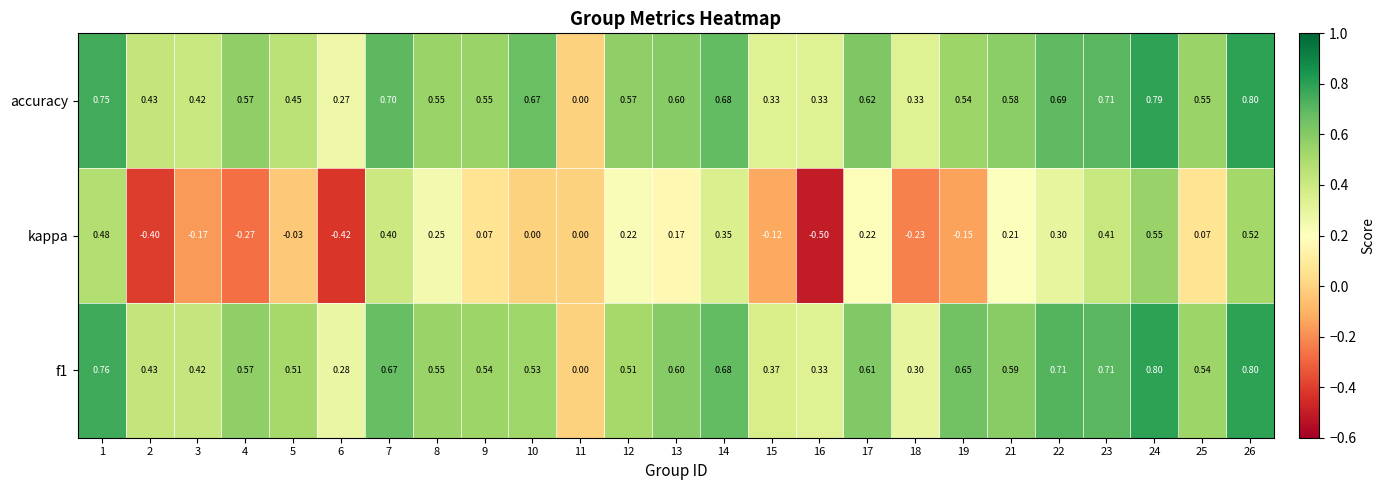

Between 1 and 24, which series saw the biggest shift?

kappa